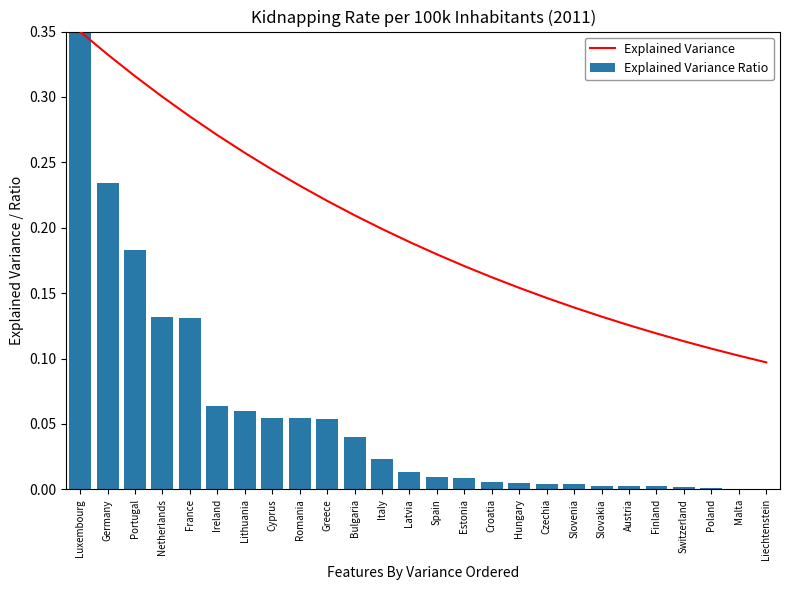

List the labels in order of Explained Variance Ratio value, largest first.

Luxembourg, Germany, Portugal, Netherlands, France, Ireland, Lithuania, Cyprus, Romania, Greece, Bulgaria, Italy, Latvia, Spain, Estonia, Croatia, Hungary, Czechia, Slovenia, Slovakia, Austria, Finland, Switzerland, Poland, Malta, Liechtenstein